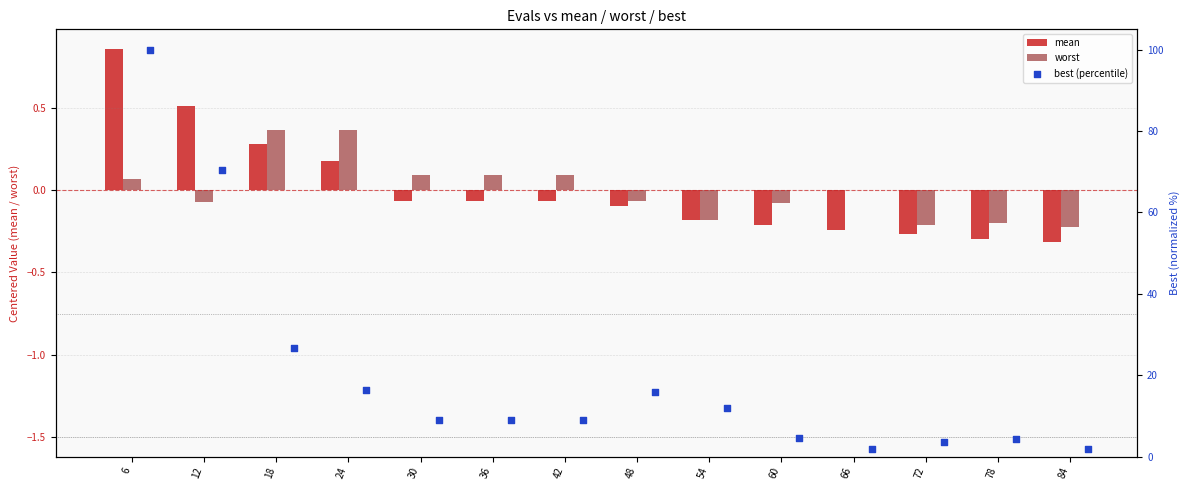

What are all the series names shown in the legend?

mean, worst, best (percentile)